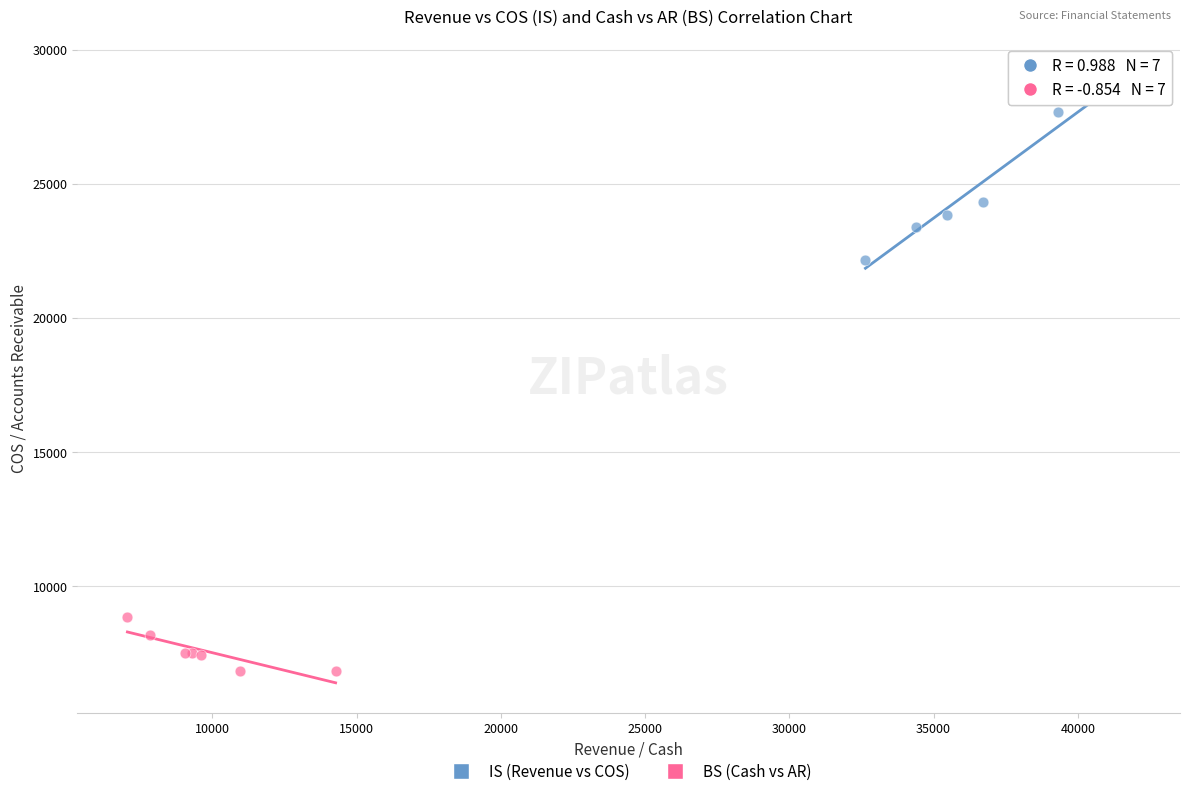

What are all the series names shown in the legend?

IS (Revenue vs COS), BS (Cash vs AR)